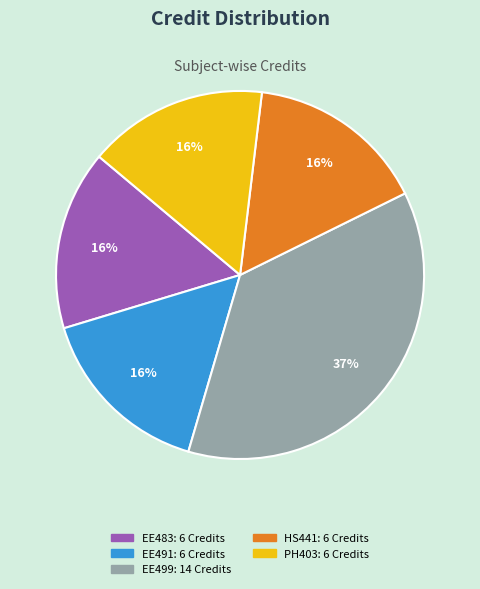

Is there a majority slice in this chart?

No